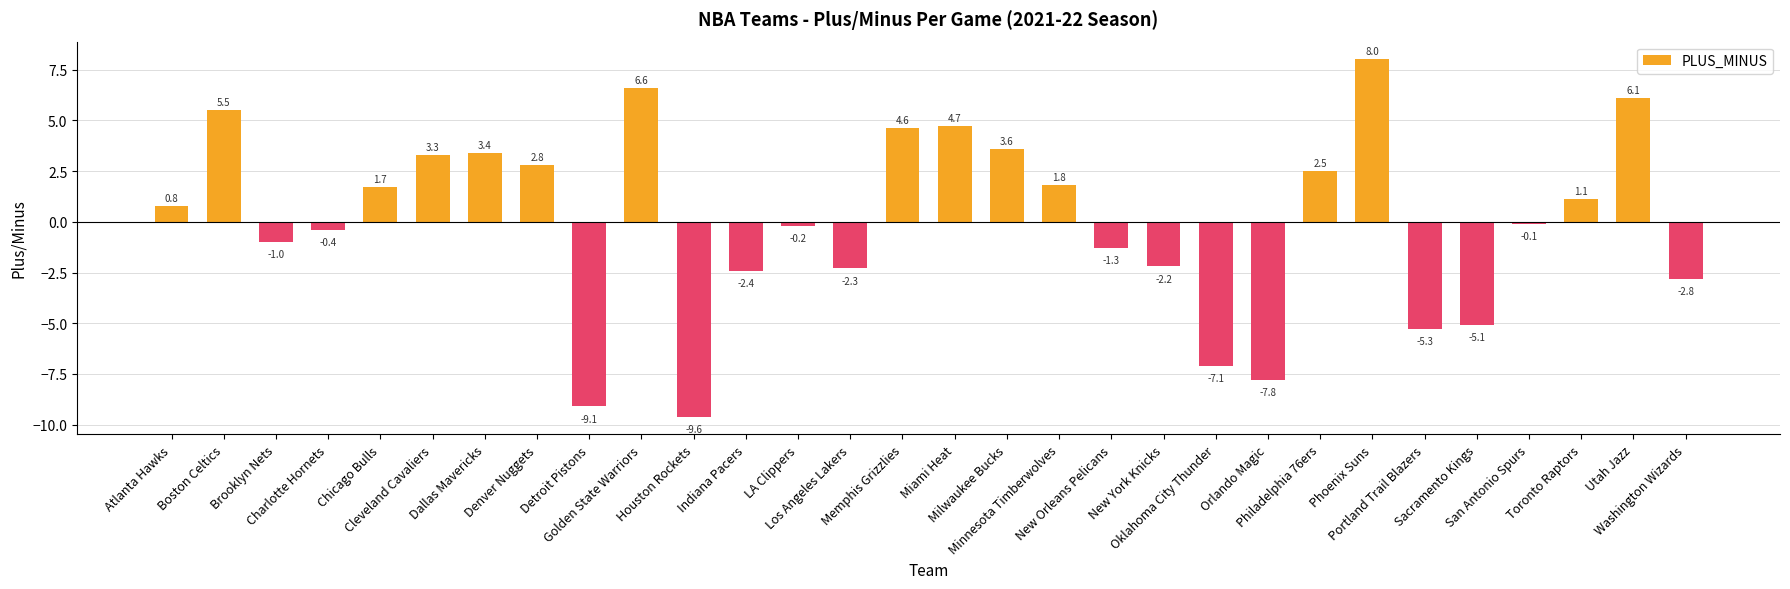

What is the value of the 23rd bar from the left?

2.5